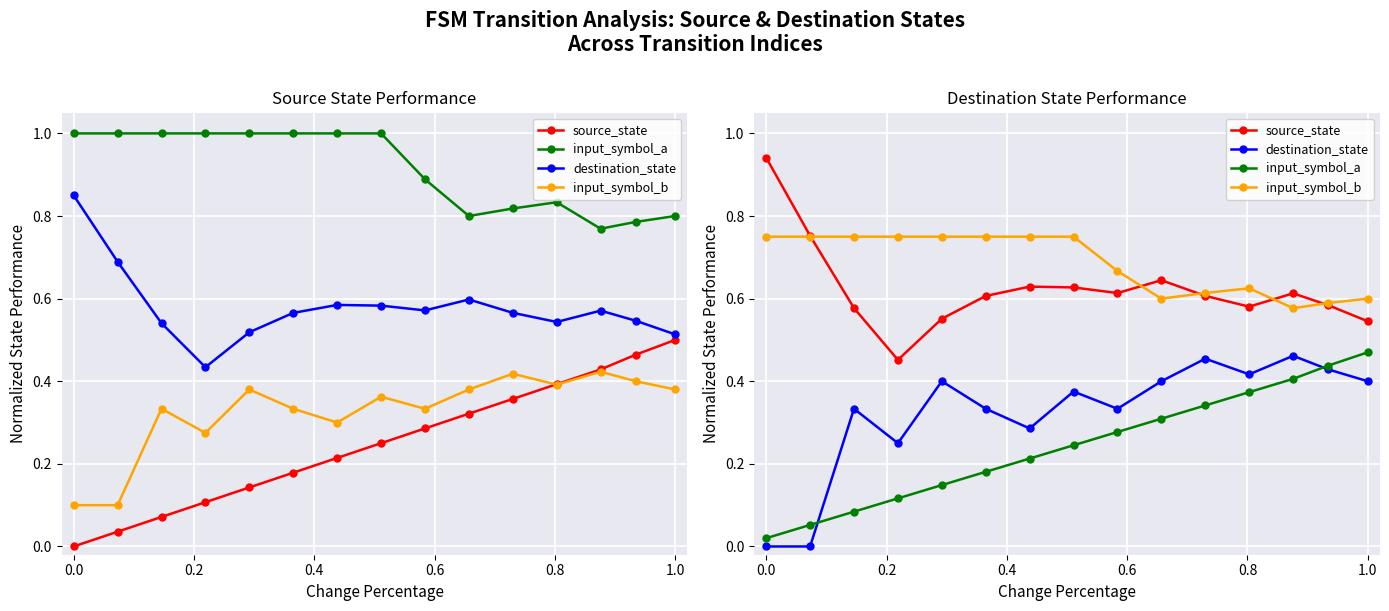

What is the average value of the input_symbol_b series?

0.7